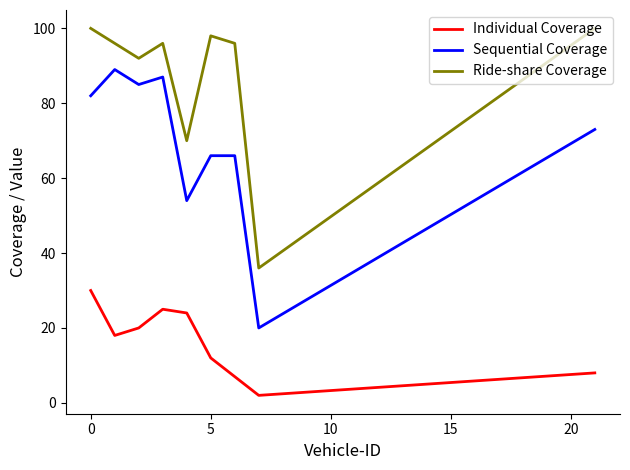

At how many categories does at least one series exceed 99?

2